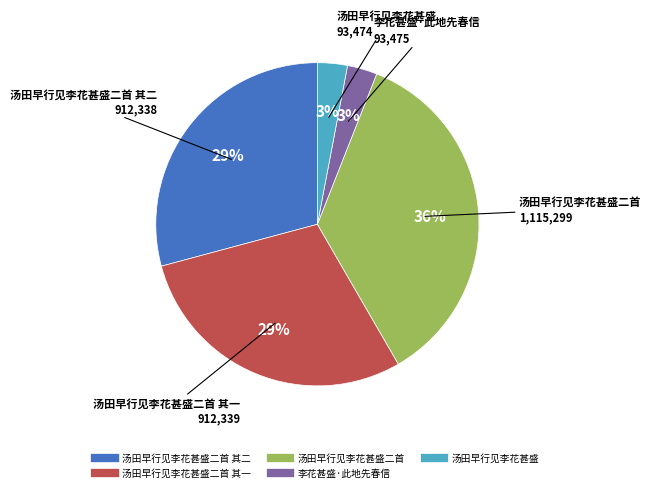

Does any single category account for the majority?

No